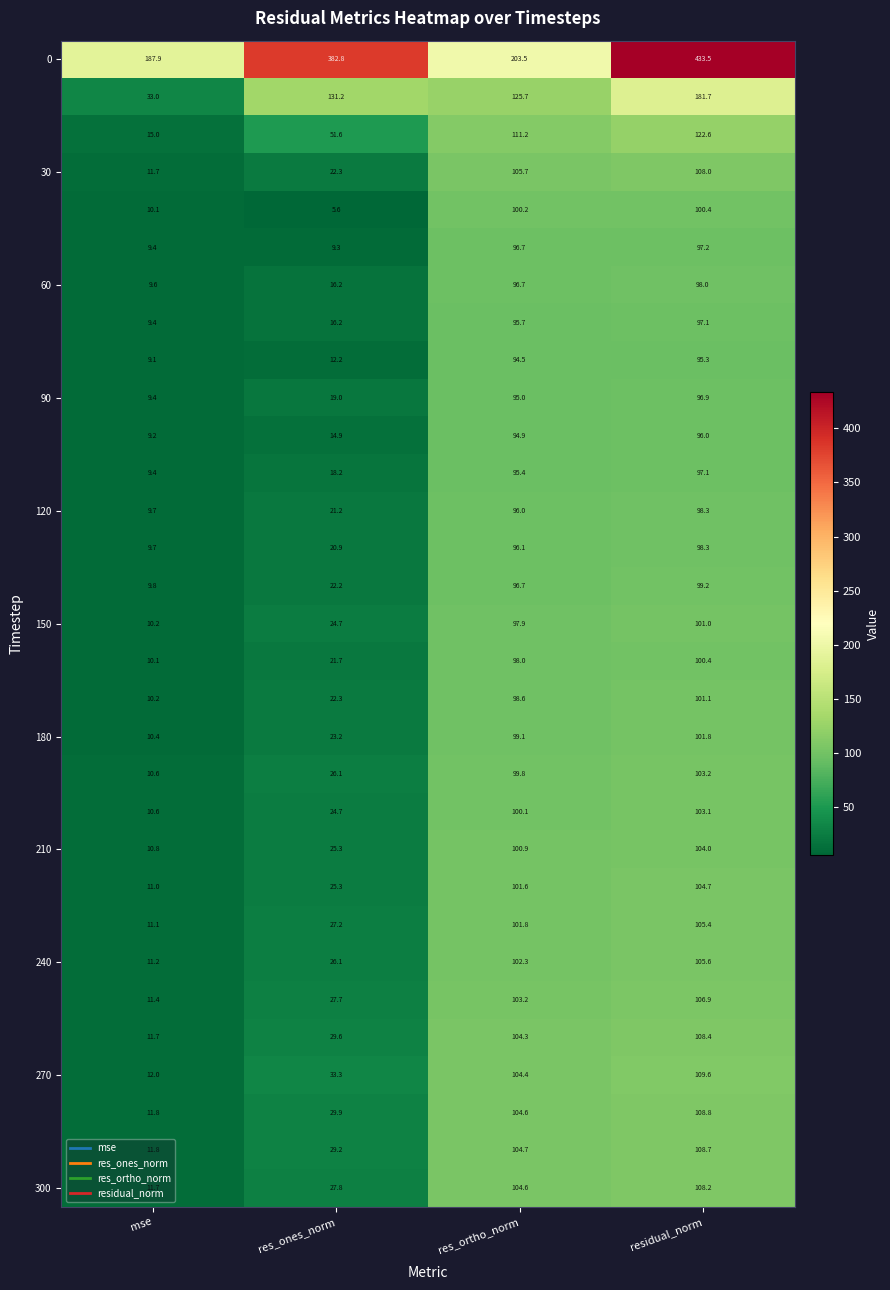

At how many categories does at least one series exceed 360?

2